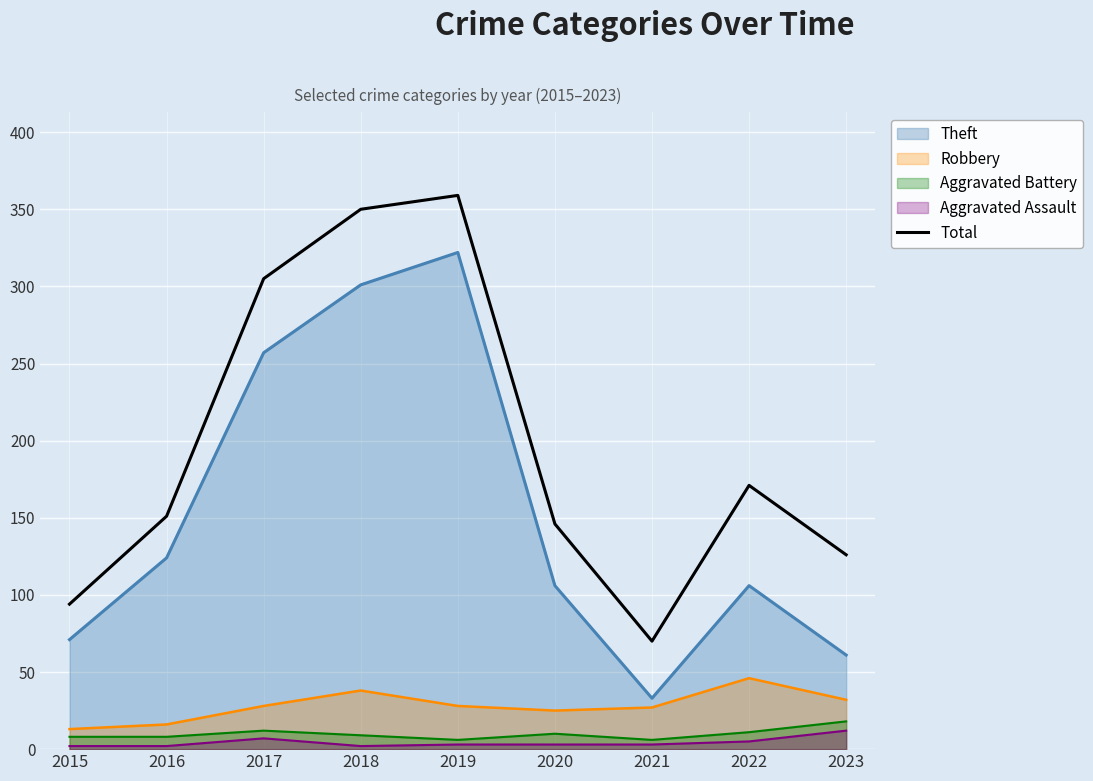

What is the sum of all values?

1772